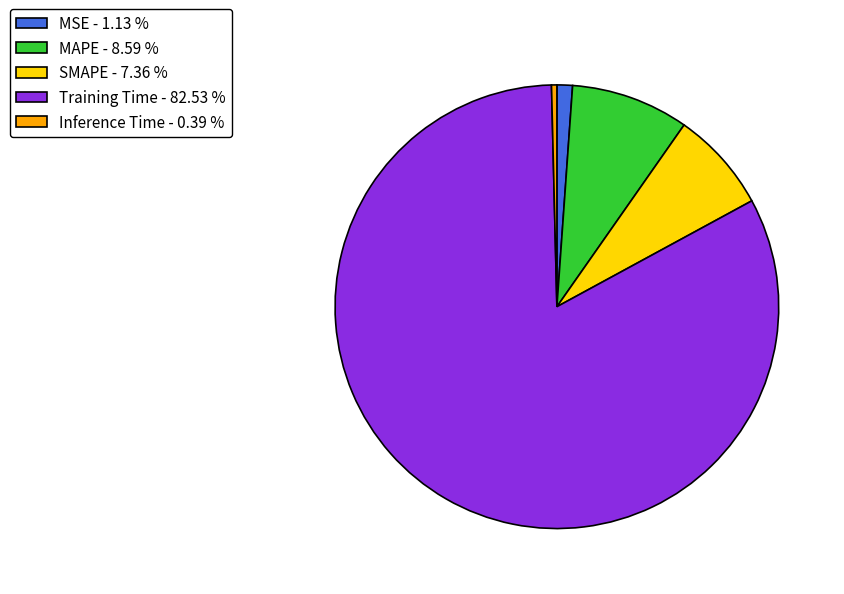

Is the sum of Training Time - 82.53 % and SMAPE - 7.36 % greater than half?

Yes